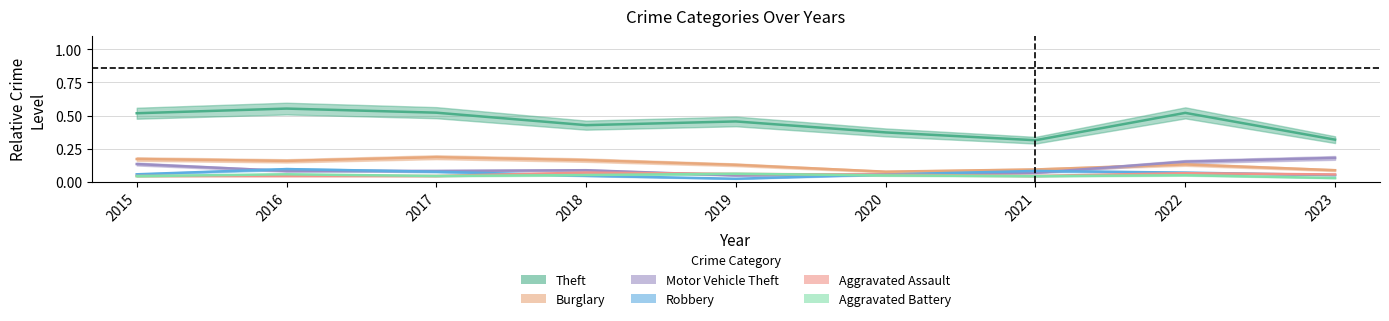

What is the value of the Aggravated Assault point at the 6th from the left?

0.1